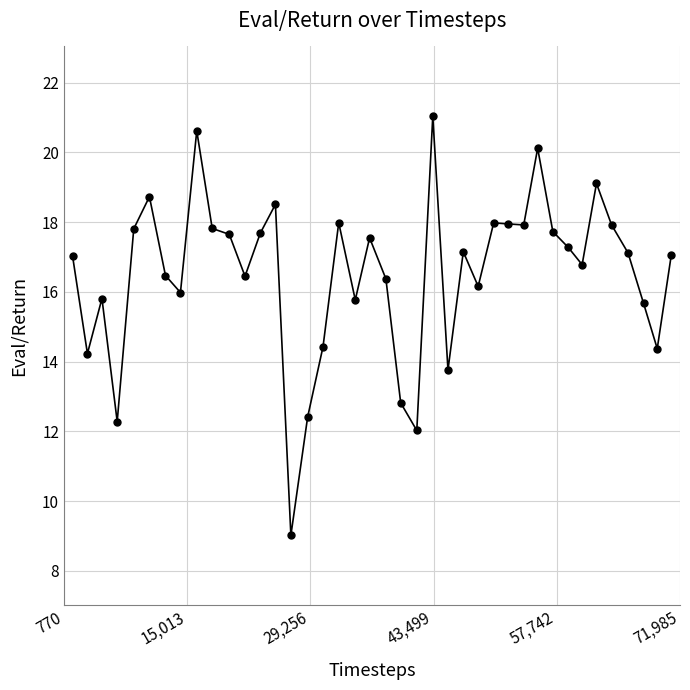

What is the greatest value displayed?

21.0